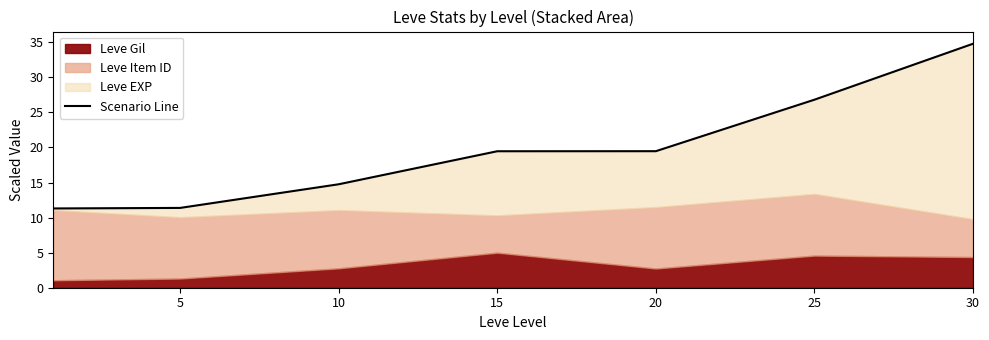

Which has a higher value, 30 or 10?

30